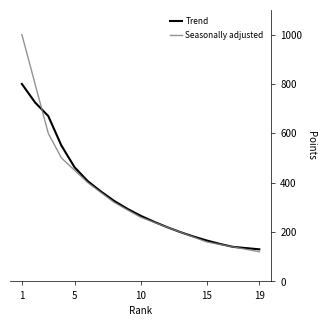

True or false: Seasonally adjusted has more than 1 interior local peaks.

False